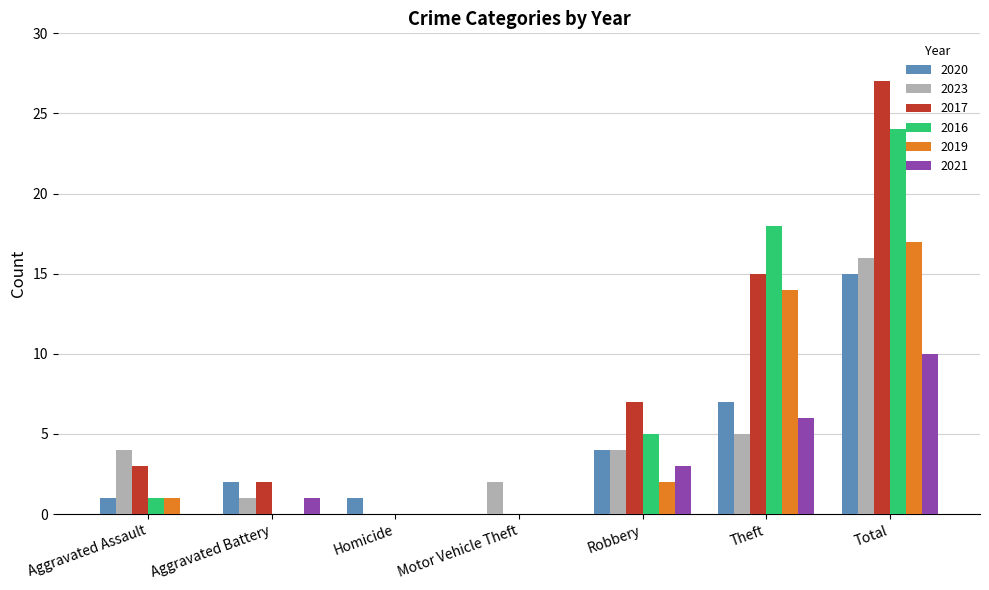

Is the value of 2019 at Robbery greater than the value of 2016 at Aggravated Assault?

Yes